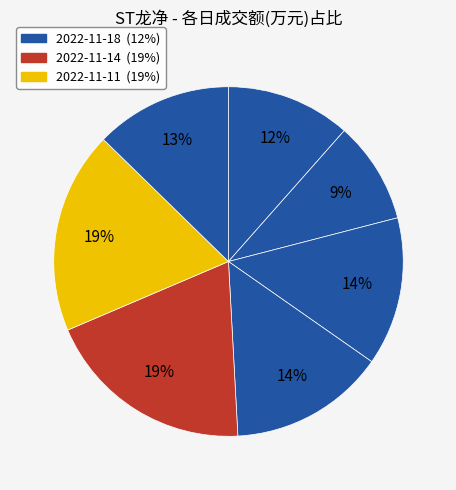

Rank the categories by value from highest to lowest.

2022-11-14, 2022-11-11, 2022-11-15, 2022-11-16, 2022-11-10, 2022-11-18, 2022-11-17